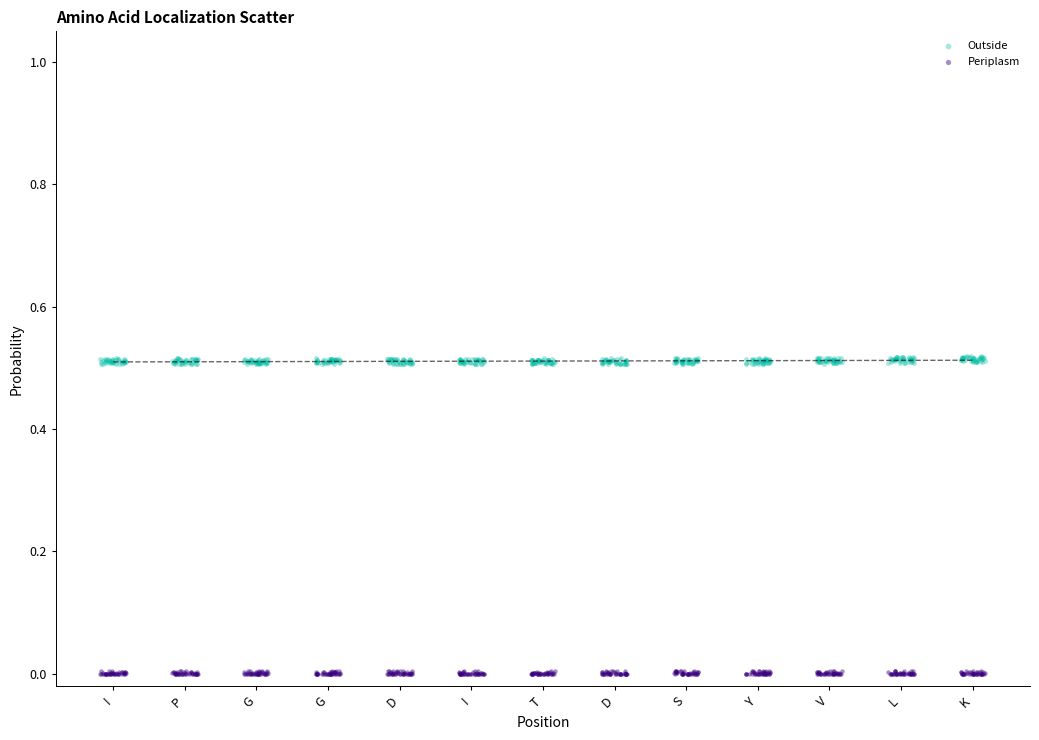

What are all the series names shown in the legend?

Outside, Periplasm